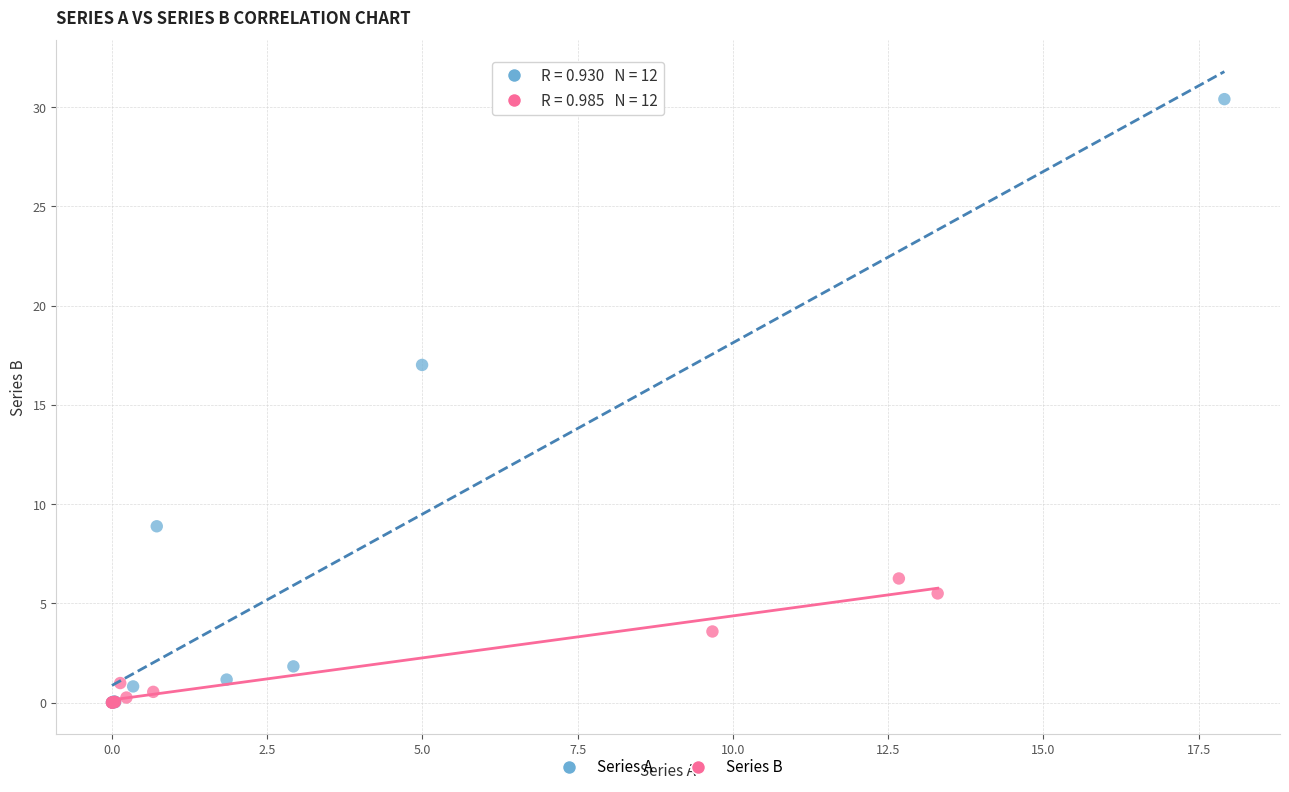

Which series has the largest Y range (max minus min)?

Series A